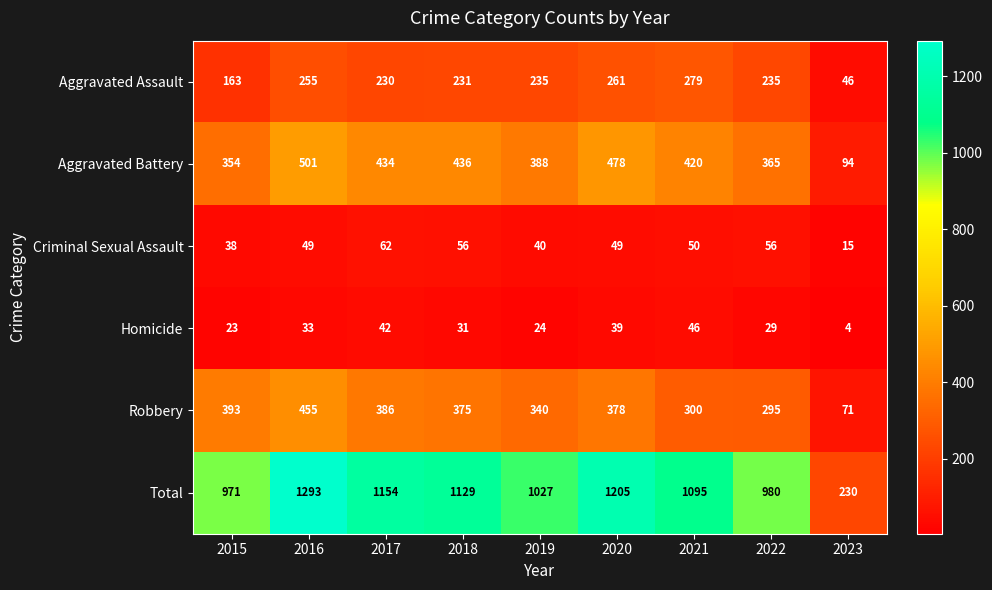

What is the difference between the highest and lowest values at 2016?

1260